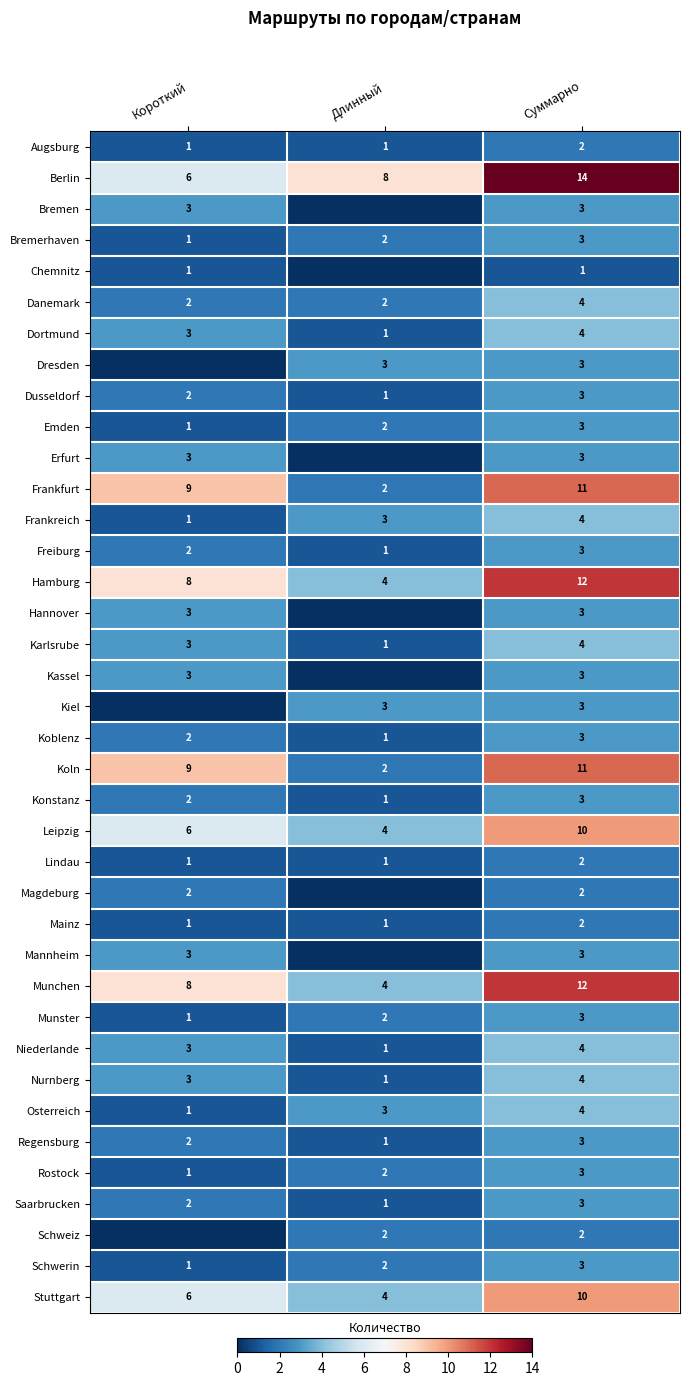

Is the value of Frankreich at Длинный greater than the value of Koblenz at Короткий?

Yes